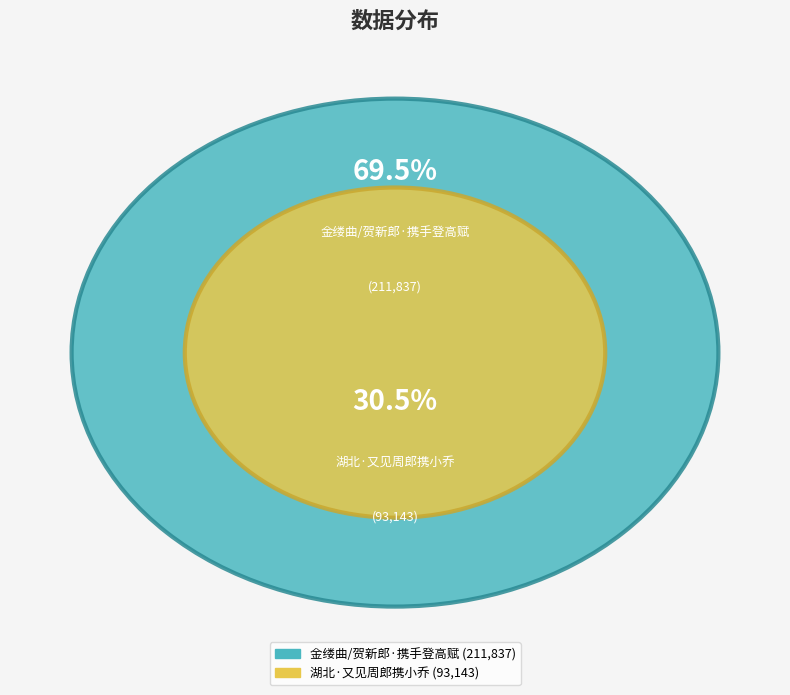

How much of the chart is everything except 湖北·又见周郎携小乔?

69.5%